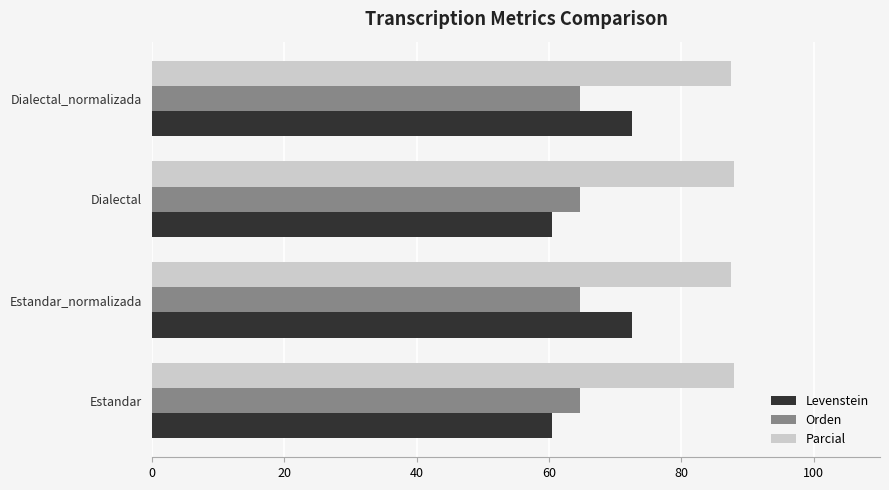

How many distinct data groups are displayed?

3